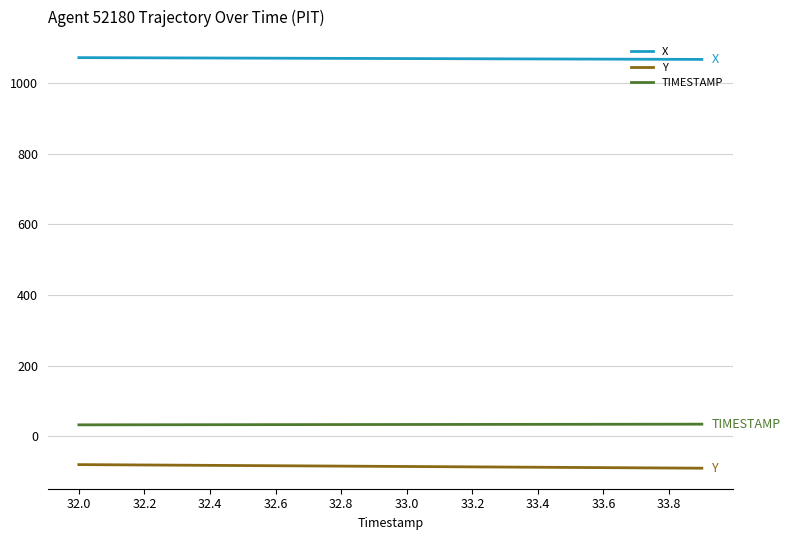

Which series has the largest total across all categories?

X